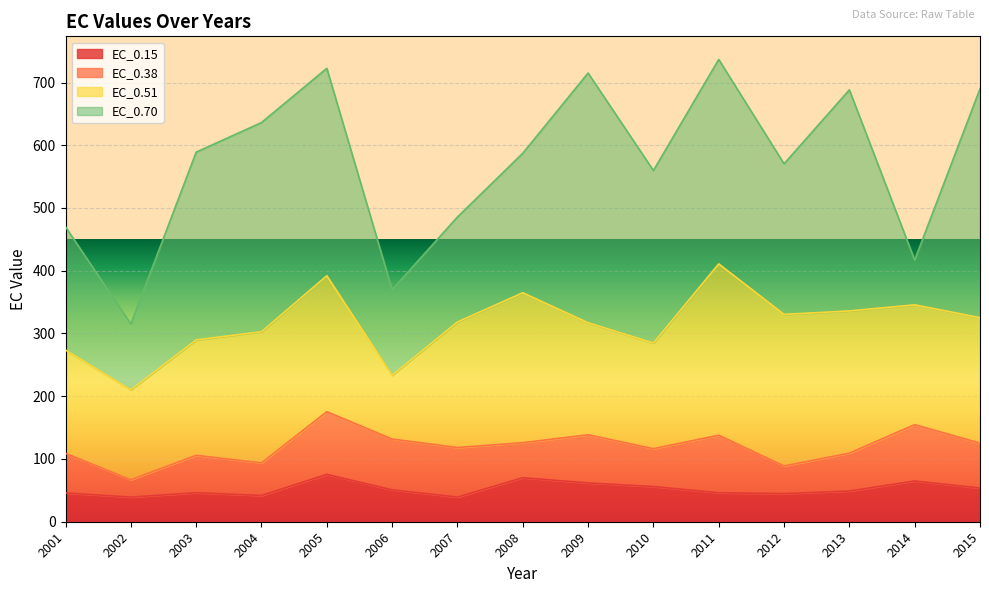

What is the total value across all series at 2005?

722.6